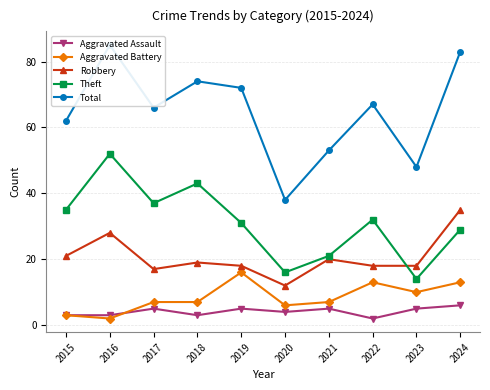

How many series are shown in this chart?

5